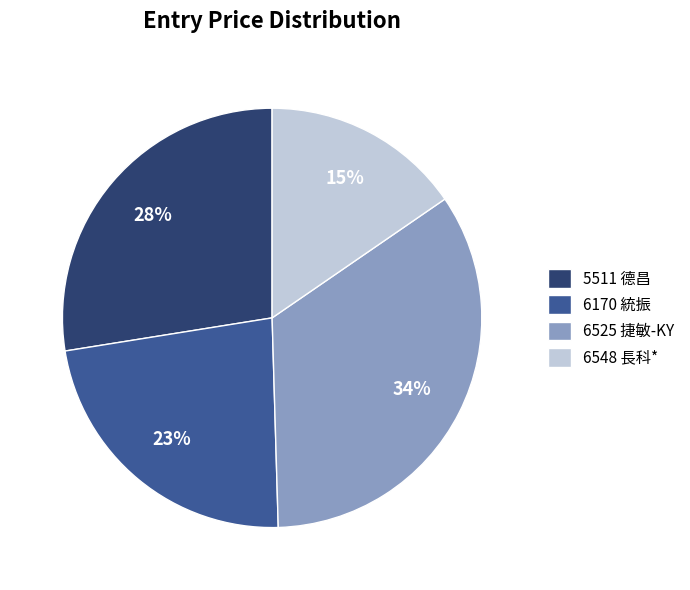

Combined, do 6170 統振 and 6548 長科* account for over 50%?

No